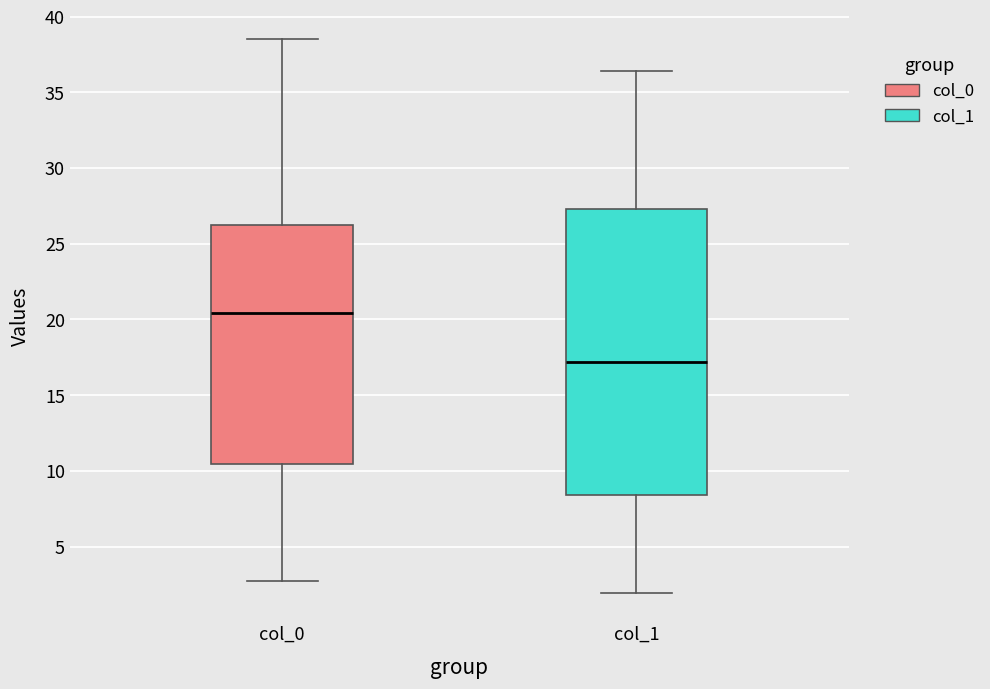

Where does the median line of the box for col_1 sit on the y-axis? The values are not printed on the chart, so give them approximately, as read against the axis.

17.0